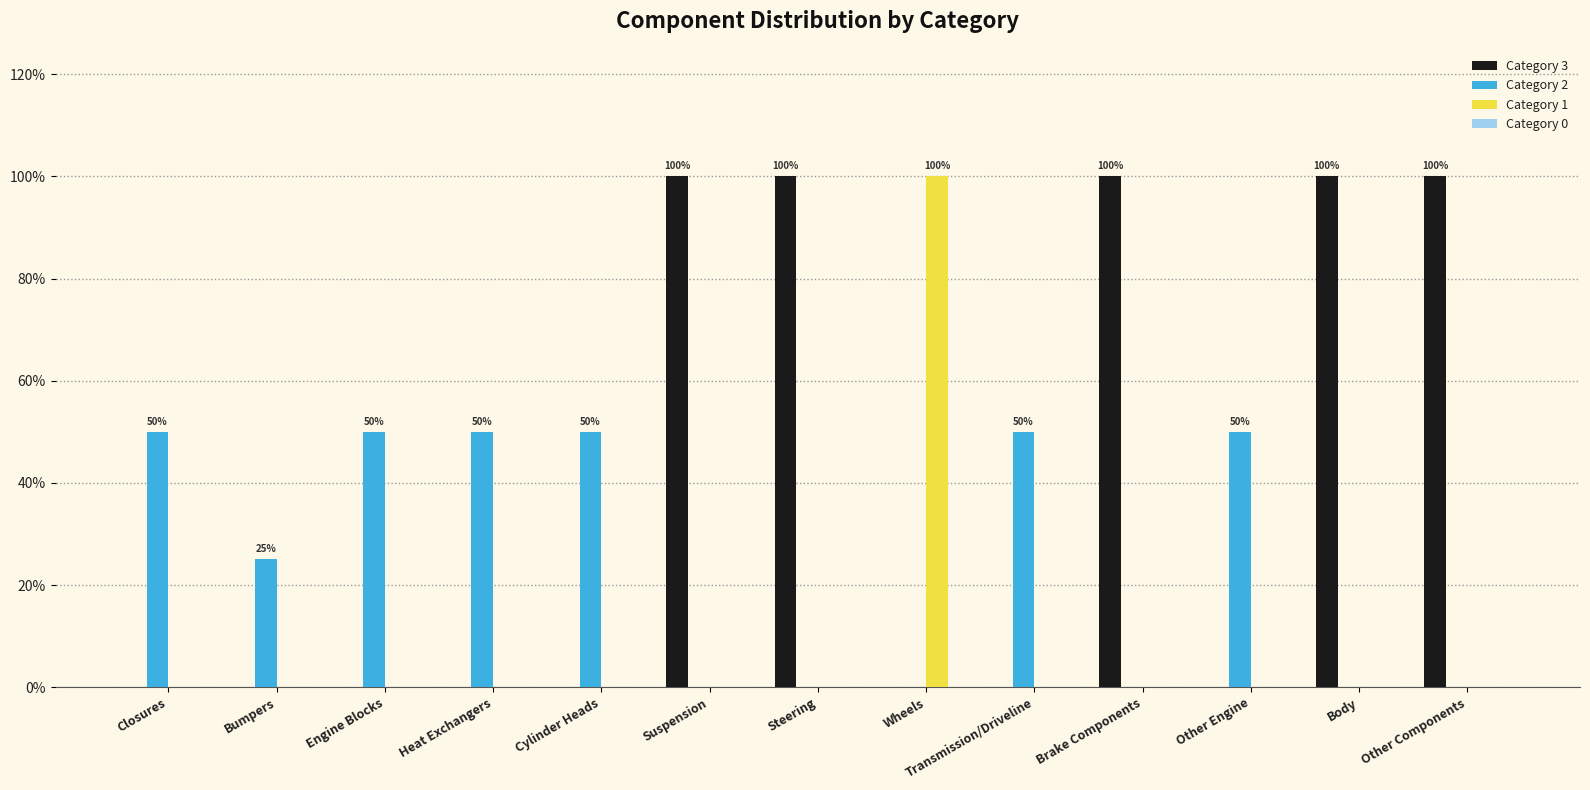

How many Category 1 values are between 0 and 1?

13